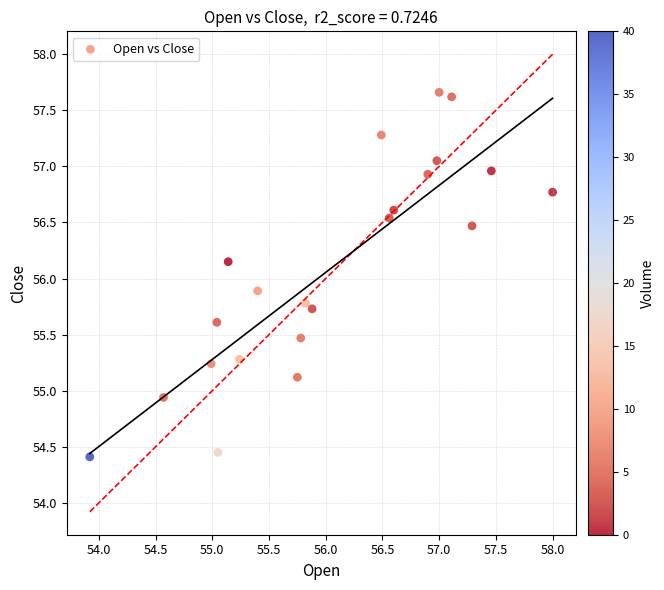

Count the number of points in this scatter plot.

22